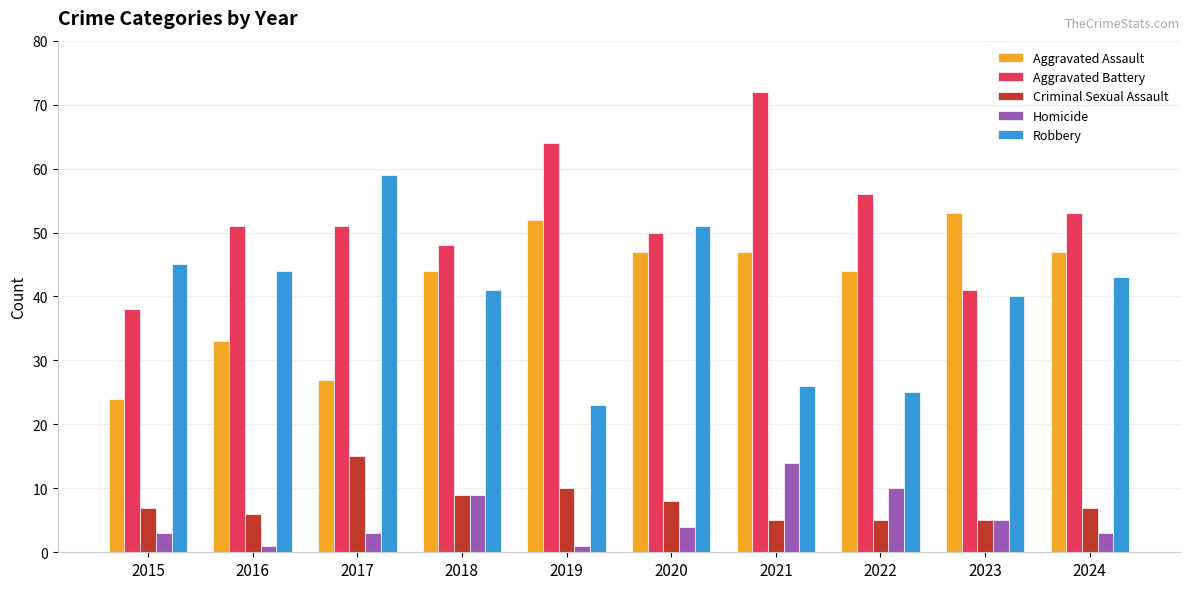

What is the lowest value of the Robbery series?

23